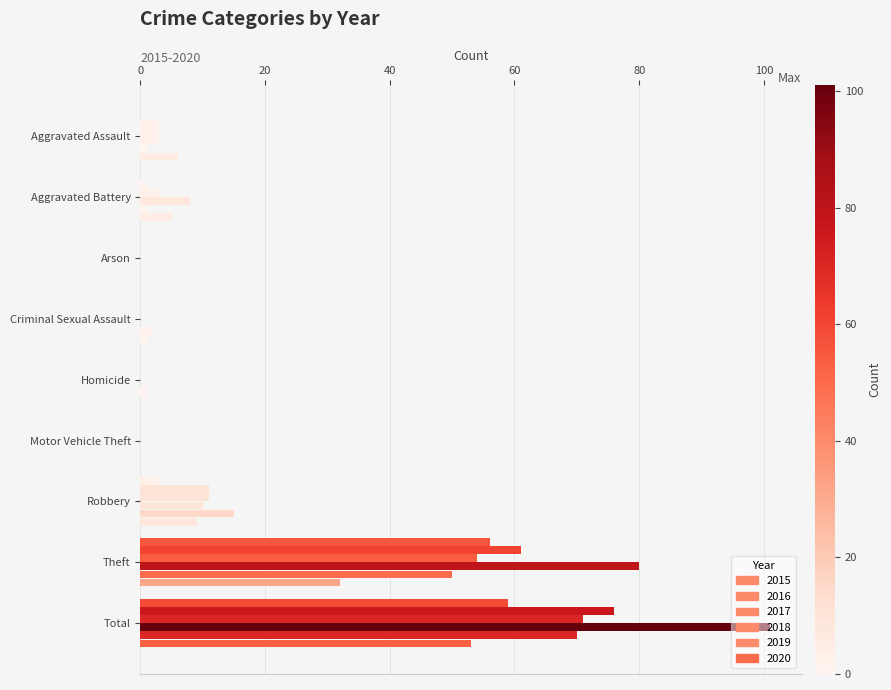

Count the number of data series in this chart.

6